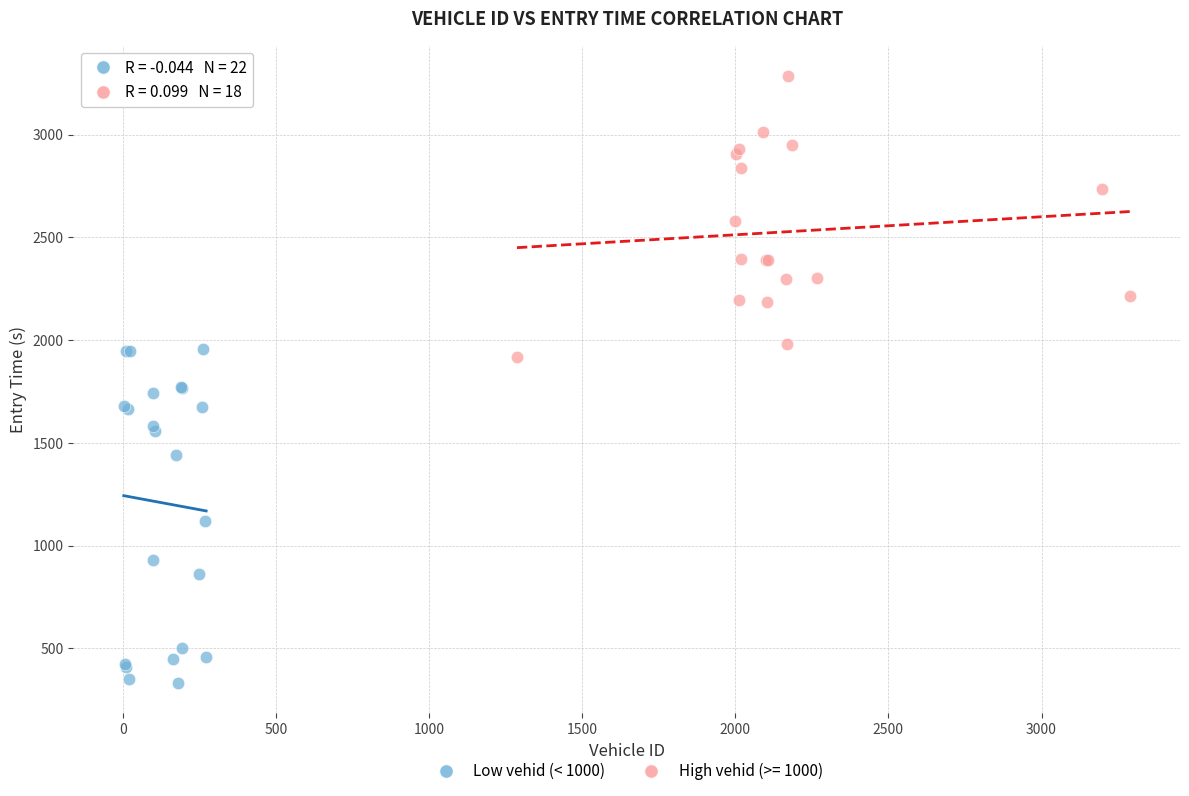

Which series contains the lowest Y value?

Low vehid (< 1000)